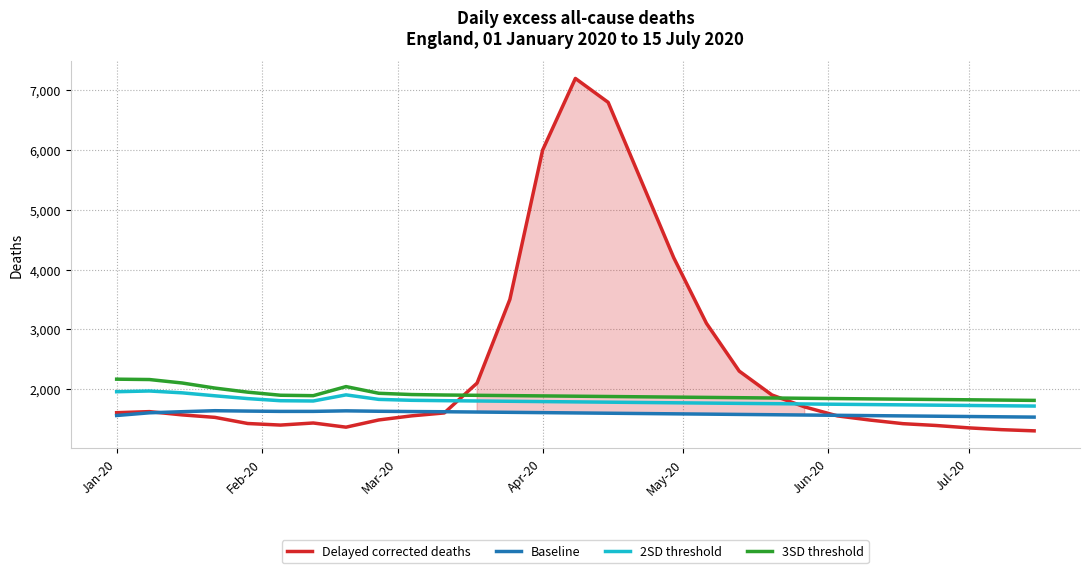

How many lines are shown in the chart?

4